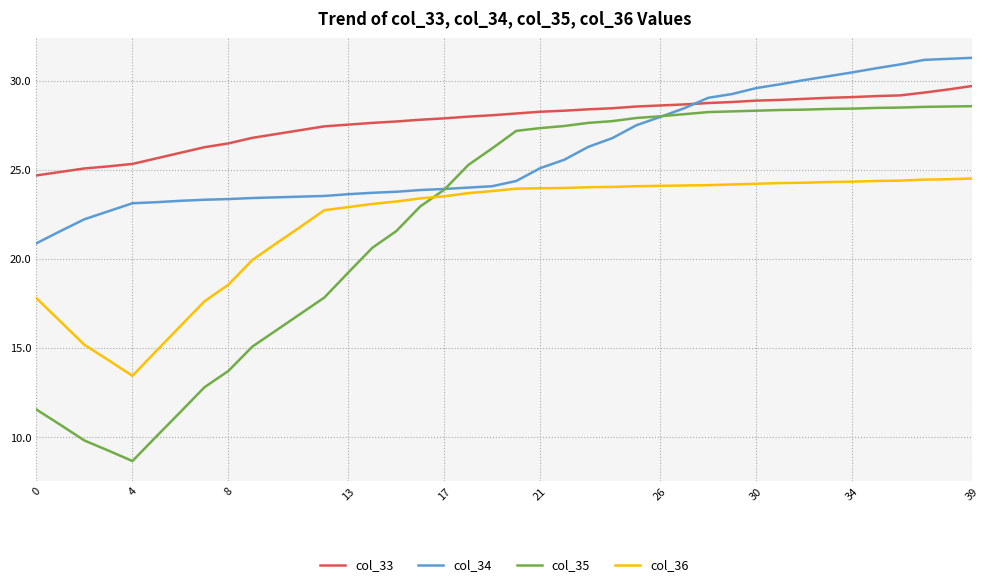

Rank the series by their maximum value, from lowest to highest.

col_36, col_35, col_33, col_34